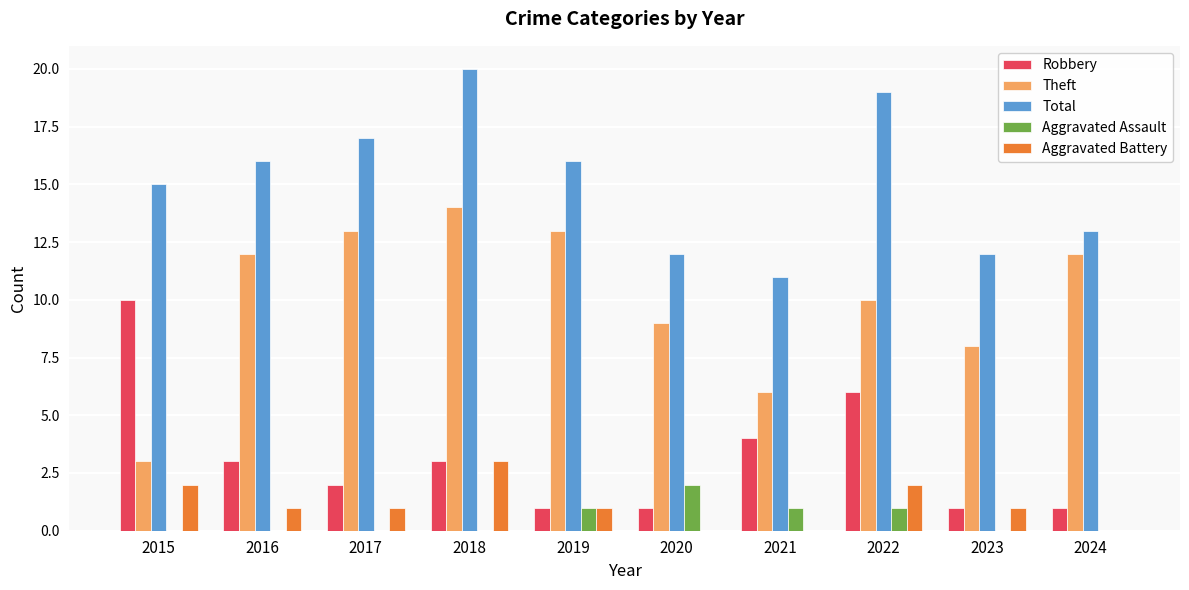

Reading right to left, list all the values displayed in this chart.

Robbery: 1	1	6	4	1	1	3	2	3	10
Theft: 12	8	10	6	9	13	14	13	12	3
Total: 13	12	19	11	12	16	20	17	16	15
Aggravated Assault: 0	0	1	1	2	1	0	0	0	0
Aggravated Battery: 0	1	2	0	0	1	3	1	1	2